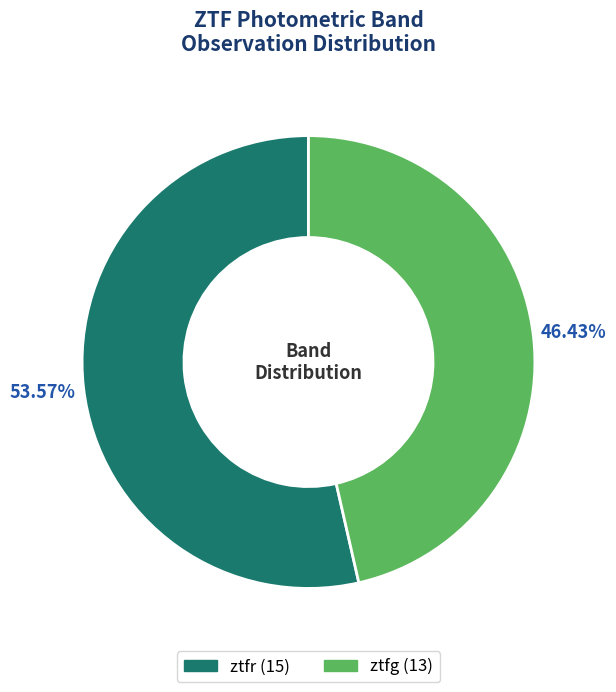

What percentage is the ztfg slice, to the nearest percent?

46%